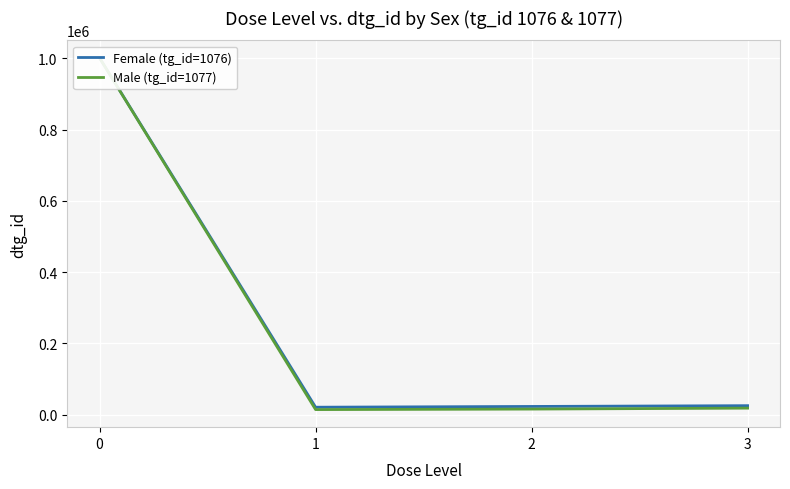

Reading right to left, extract all data points from this chart.

Female (tg_id=1076): 3=25162	2=23000	1=20849	0=1000801
Male (tg_id=1077): 3=18267	2=15635	1=14205	0=1000800